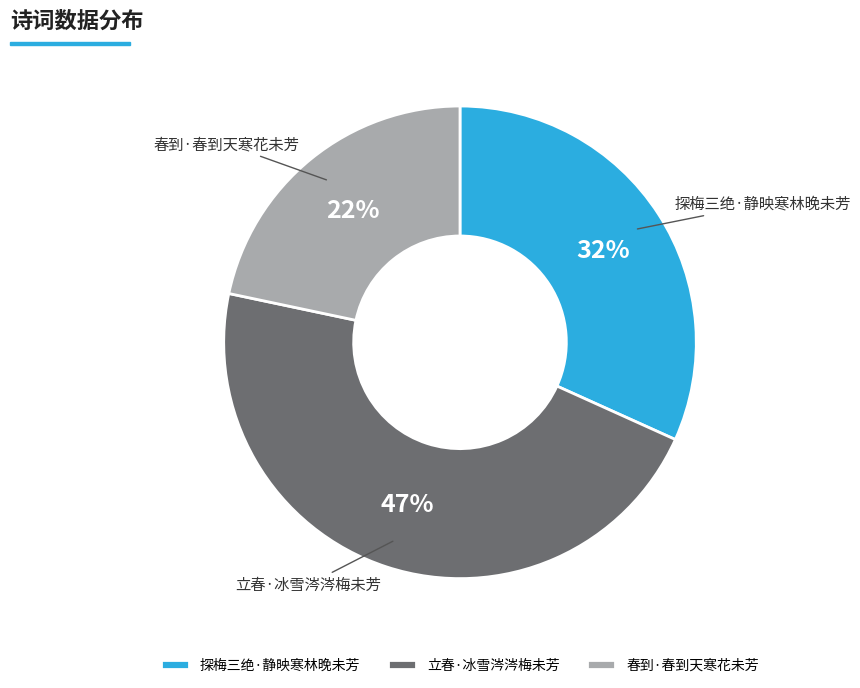

Is 立春·冰雪涔涔梅未芳 the majority of the pie?

No